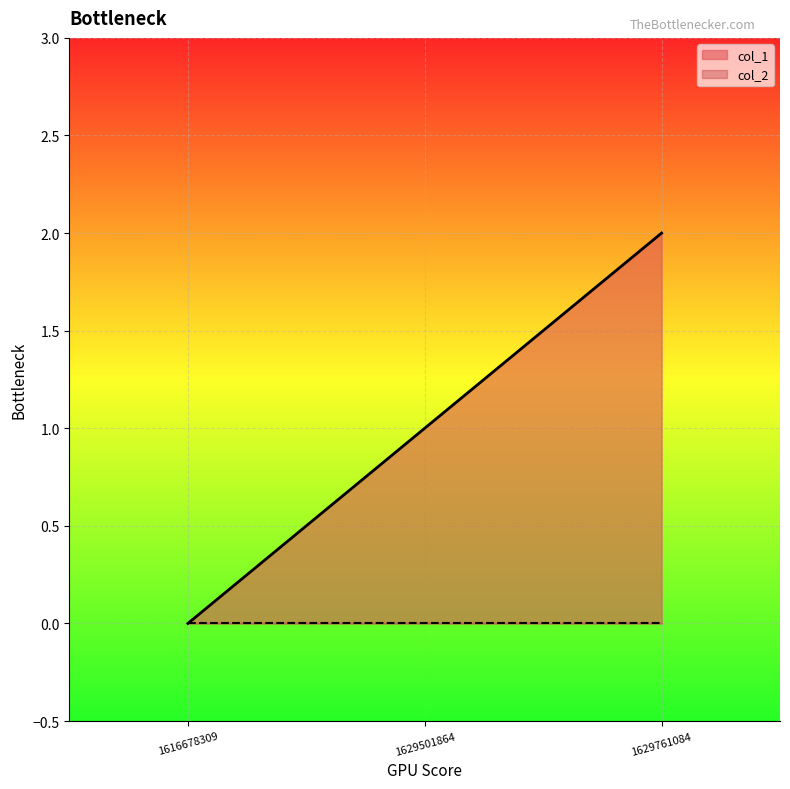

List the labels in order of value, largest first.

1629761084, 1629501864, 1616678309